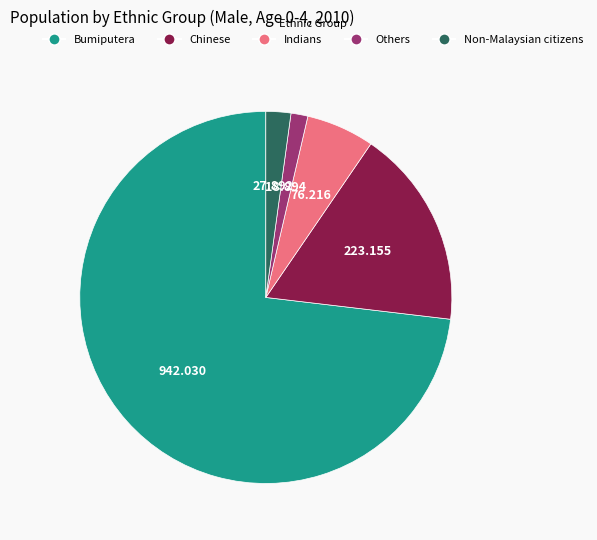

Which has a higher value, Chinese or Non-Malaysian citizens?

Chinese